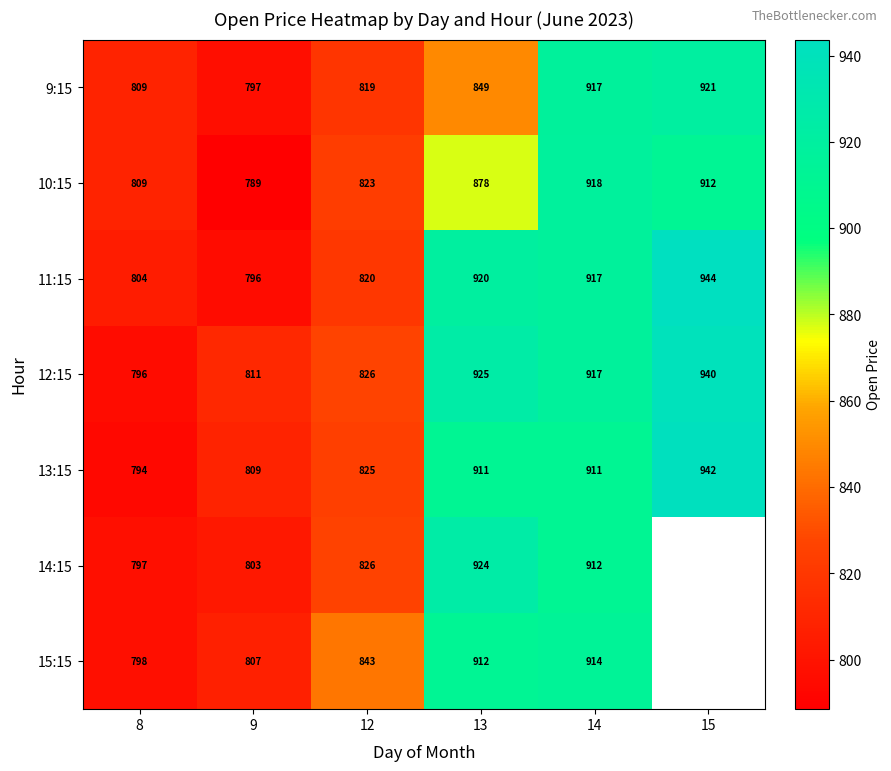

Which has a higher value, 15 or 8?

15